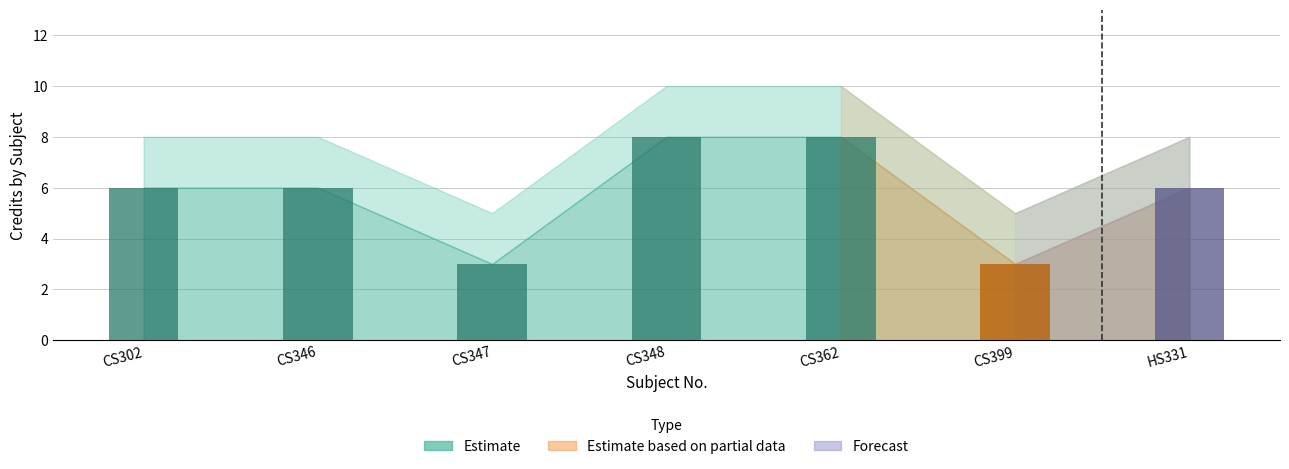

What is the maximum value shown in the chart?

8